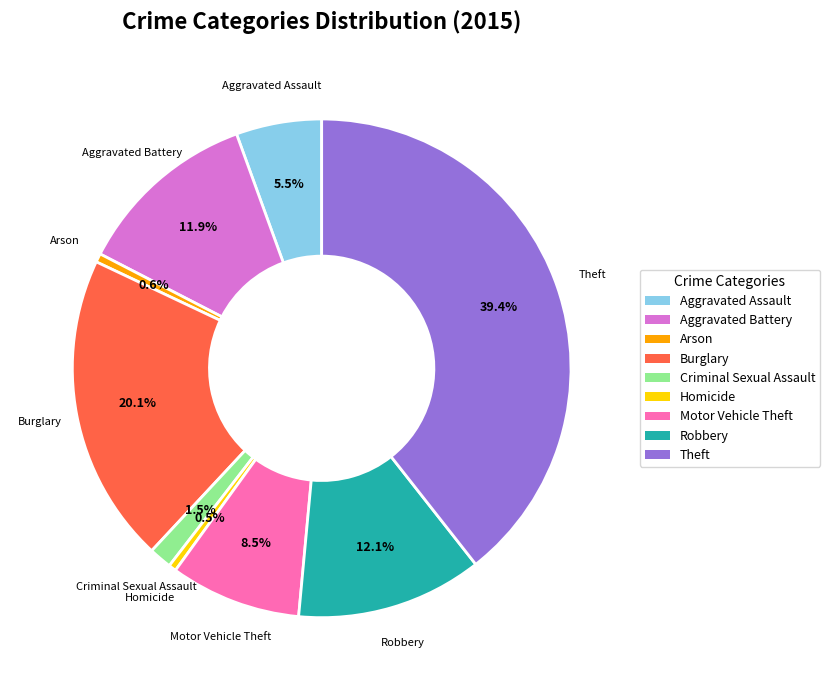

Do Criminal Sexual Assault and Homicide together represent more than half of the pie?

No